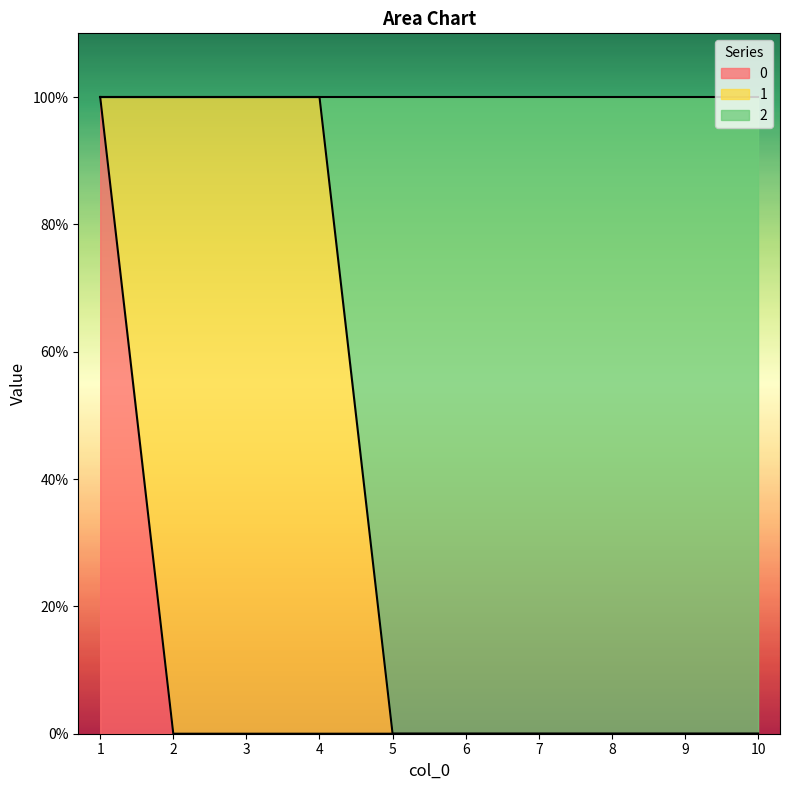

What are all the series names shown in the legend?

0, 1, 2